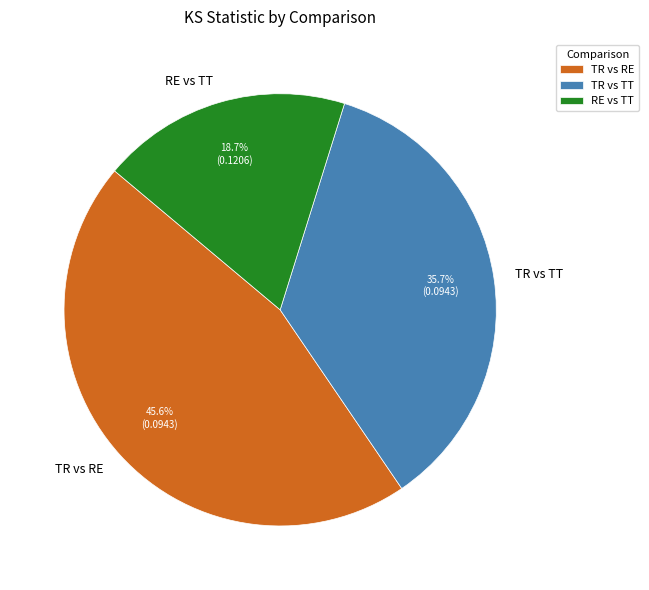

Which slice is the largest?

TR vs RE